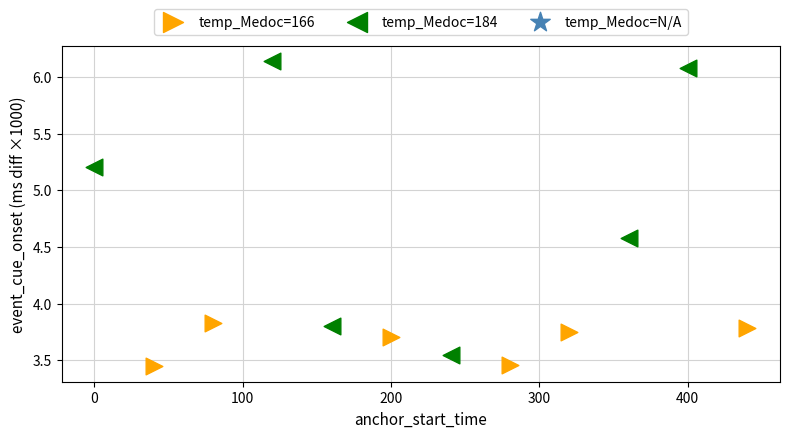

Which series reaches the maximum Y coordinate?

temp_Medoc=184